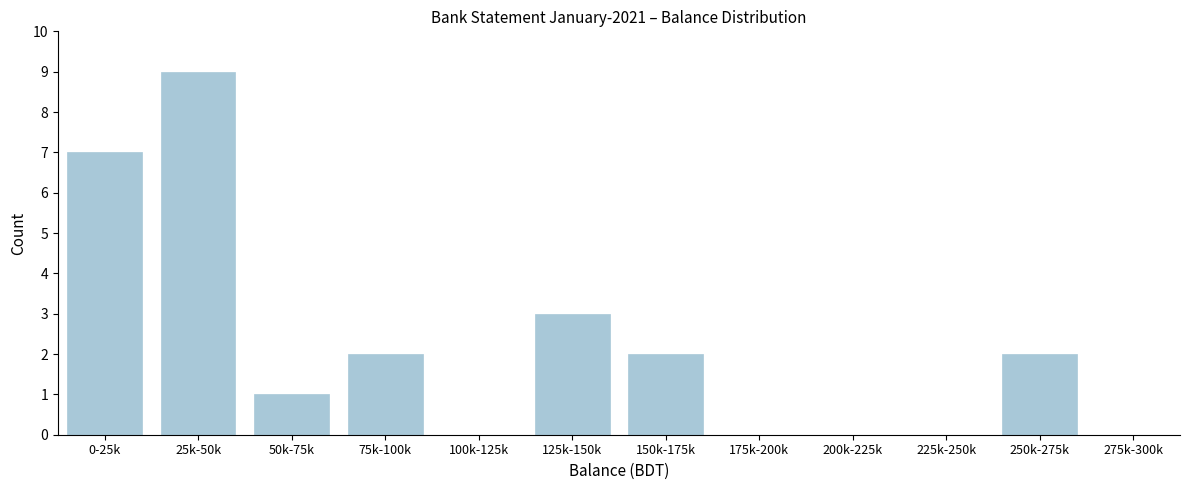

Reading right to left, list all the values displayed in this chart.

275k-300k=0	250k-275k=2	225k-250k=0	200k-225k=0	175k-200k=0	150k-175k=2	125k-150k=3	100k-125k=0	75k-100k=2	50k-75k=1	25k-50k=9	0-25k=7